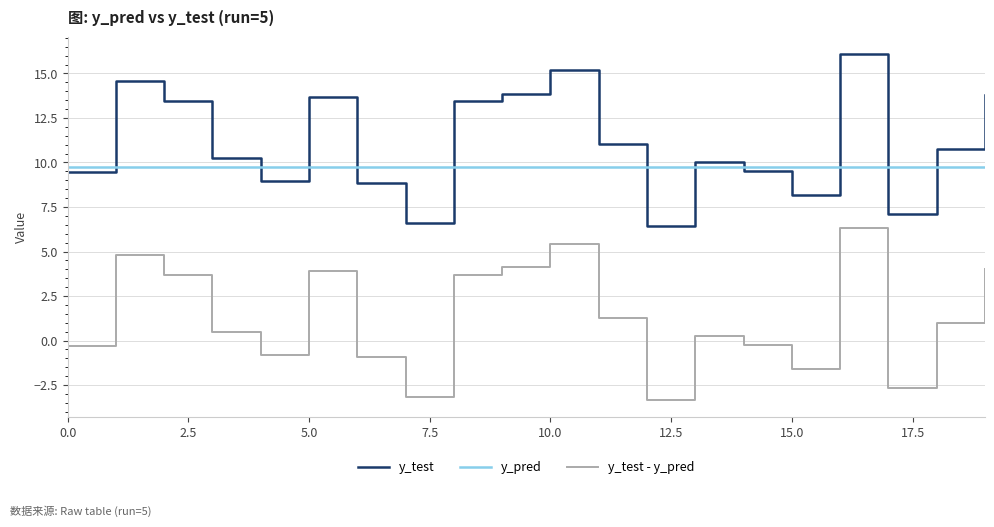

After their last crossing, which series has the higher values: y_test or y_pred?

y_test